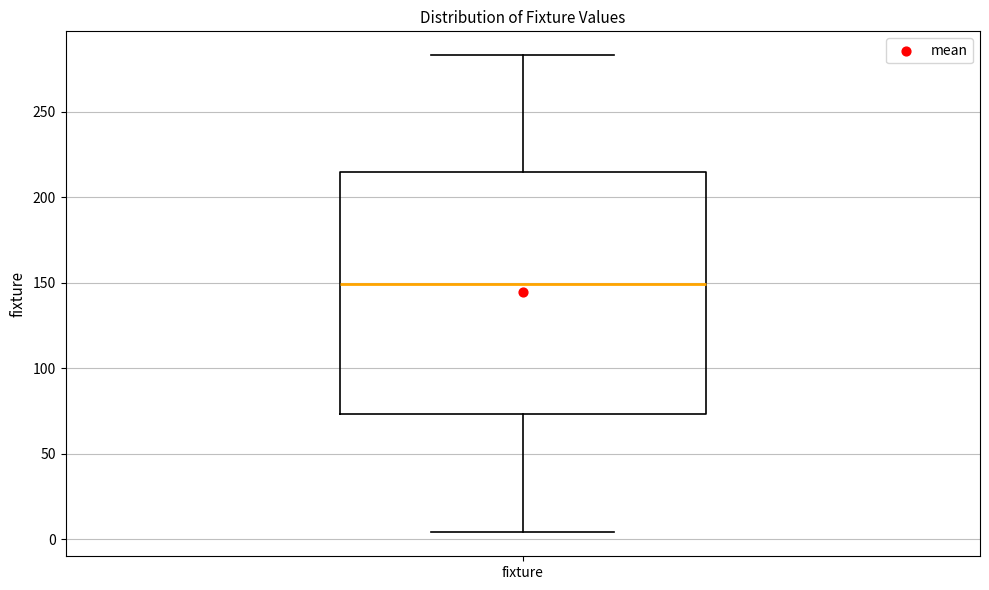

Transcribe this box plot: give where the median line is, the range the box spans, and where the two whiskers end, as read against the y-axis. The values are not printed on the chart, so give them approximately, as read against the axis.

median 150, box 75 to 215, whiskers 5 to 285